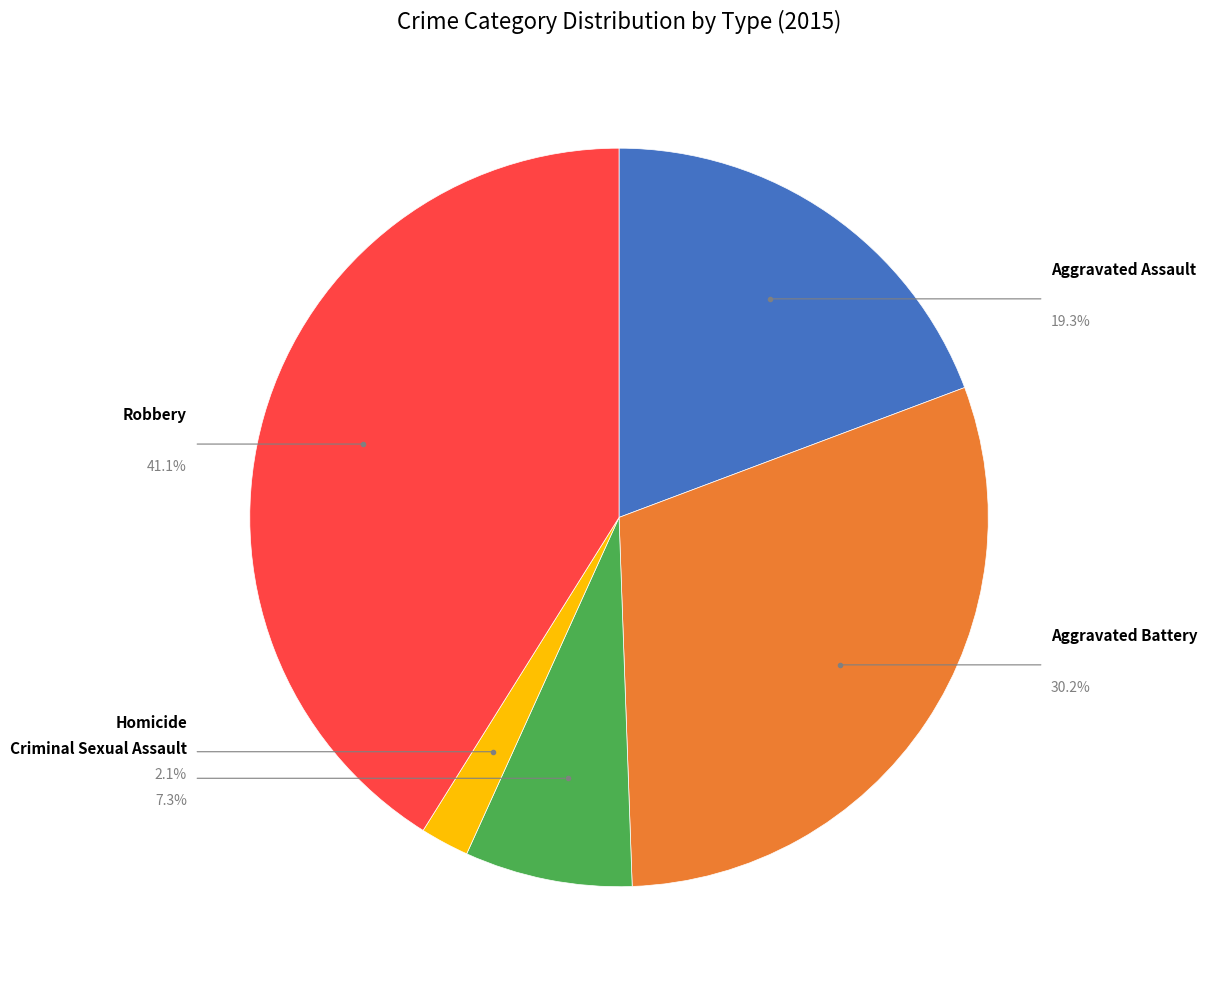

Rank the categories by value from highest to lowest.

Robbery, Aggravated Battery, Aggravated Assault, Criminal Sexual Assault, Homicide